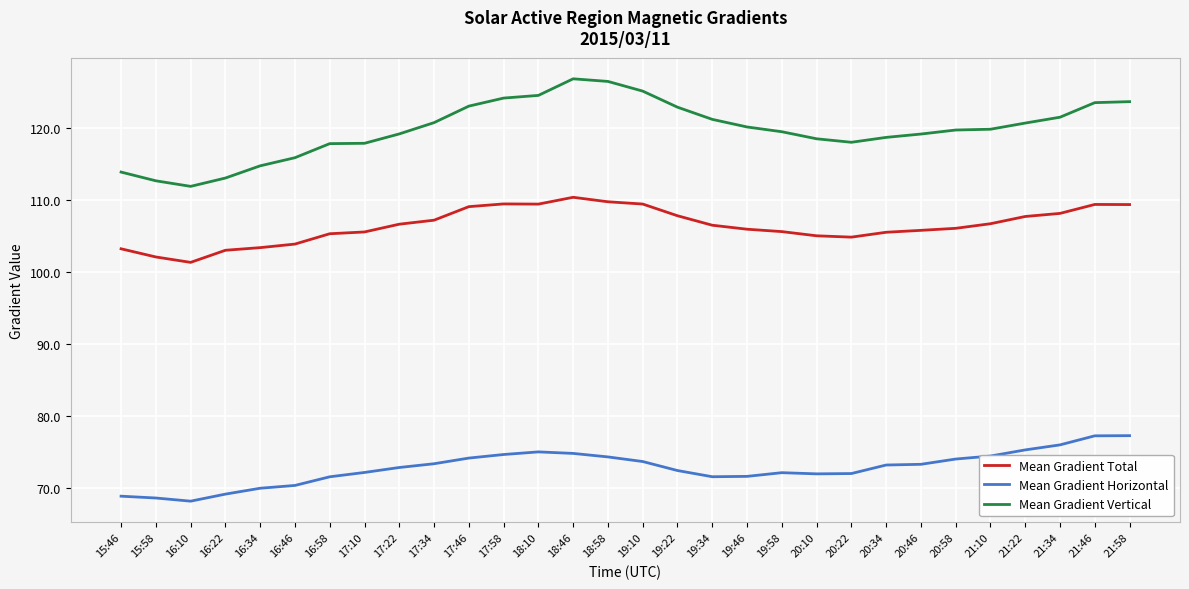

The value of Mean Gradient Total at 21:34 is 108.1. True or false?

True